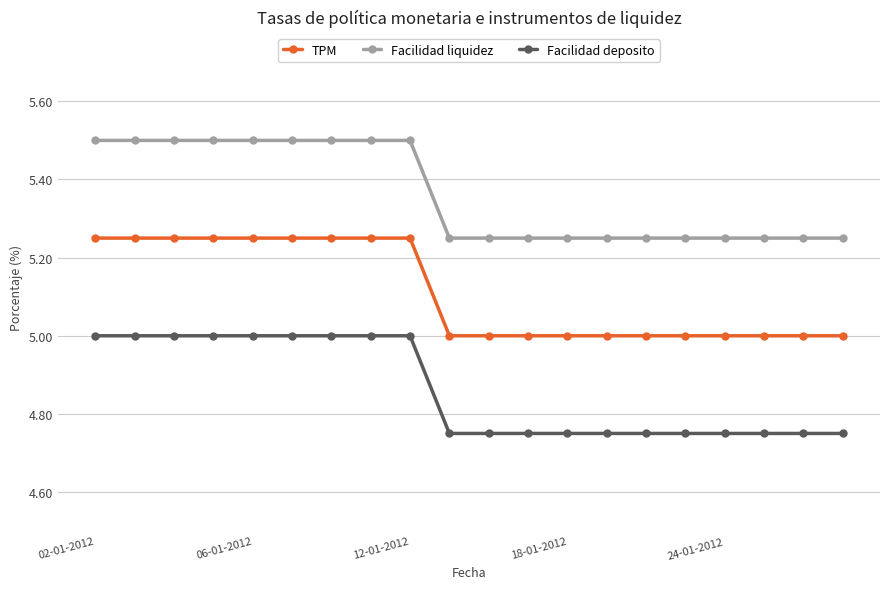

What is the value of the Facilidad liquidez point at the 9th from the left?

5.5